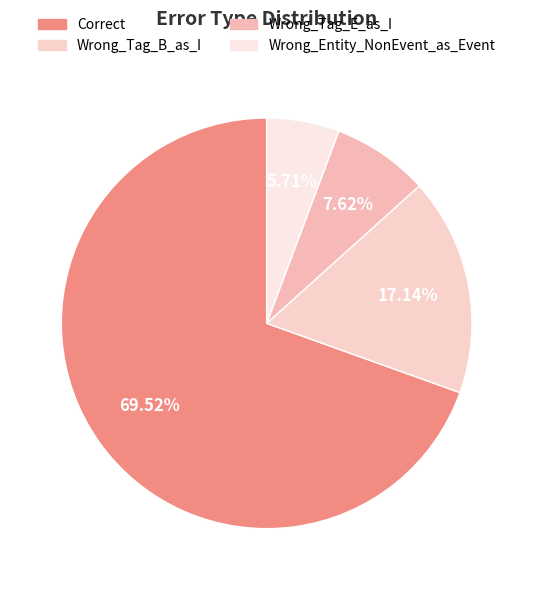

What is the largest slice in the pie chart?

Correct